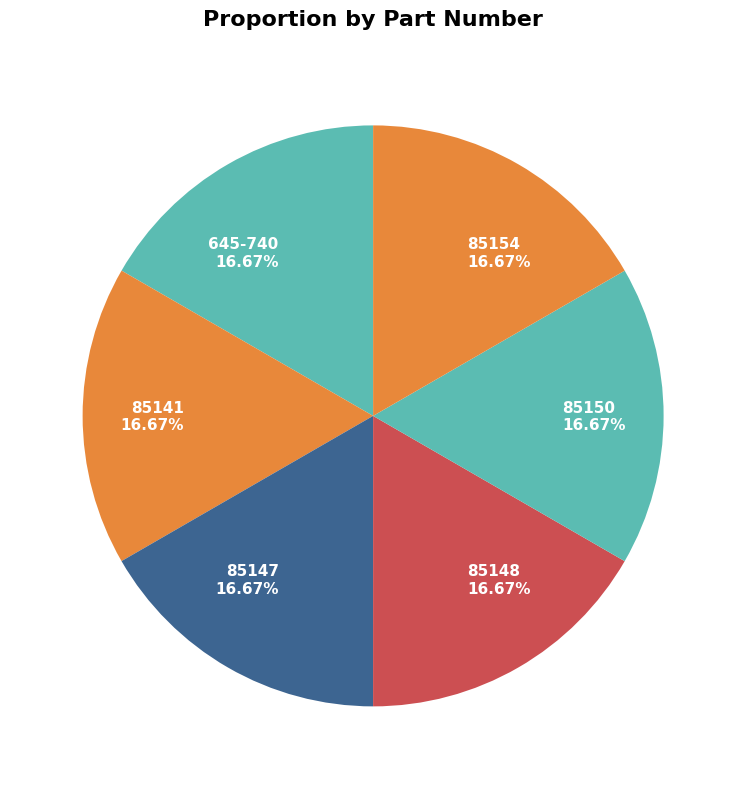

To the nearest percent, what is the combined percentage of 85154 and 85148?

33%